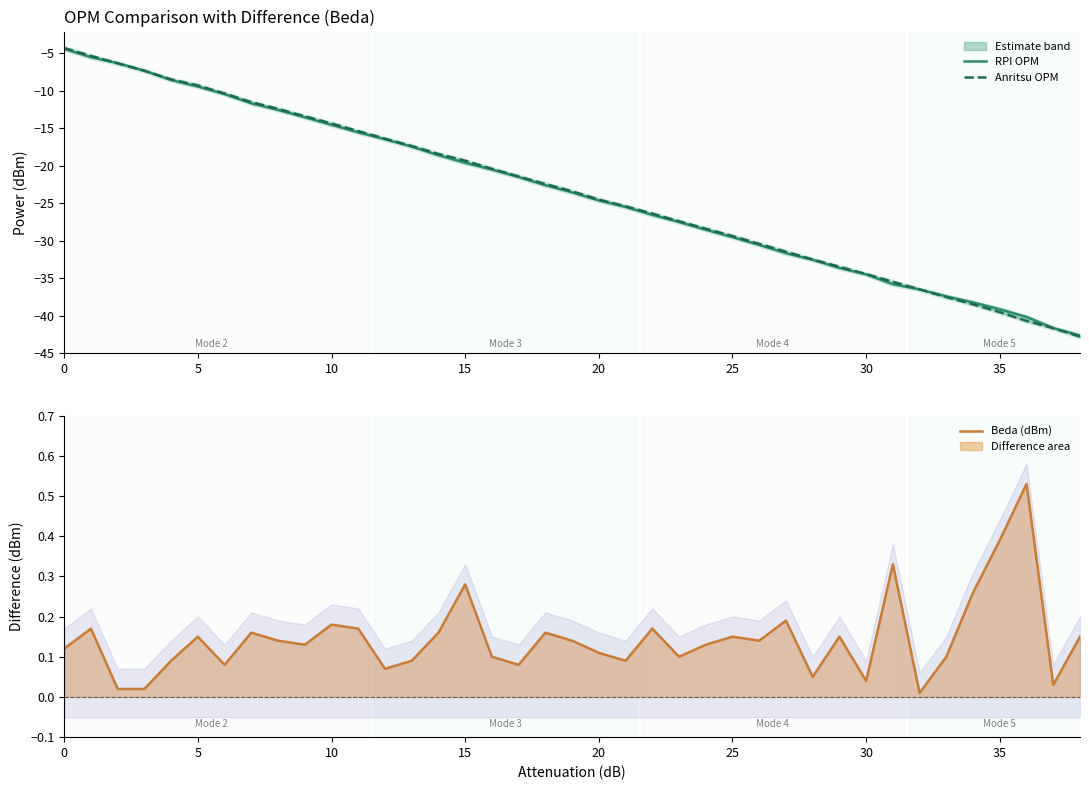

Is the value of Beda (dBm) at 12 greater than the value of RPI OPM at 21?

Yes